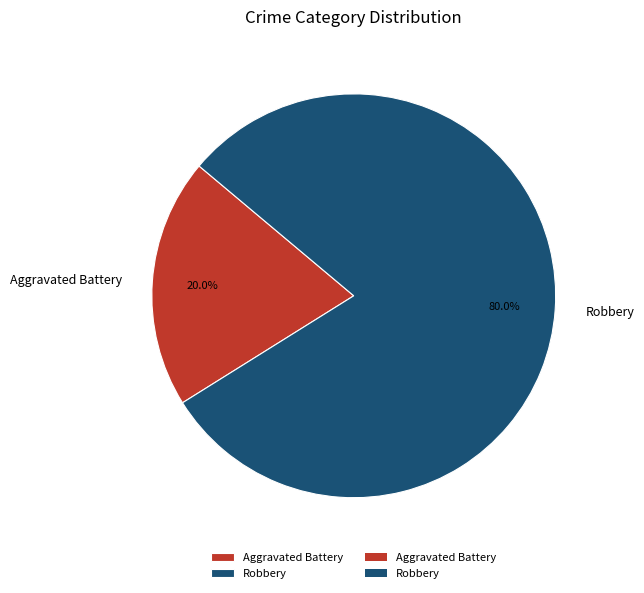

Which slice is the smallest?

Aggravated Battery